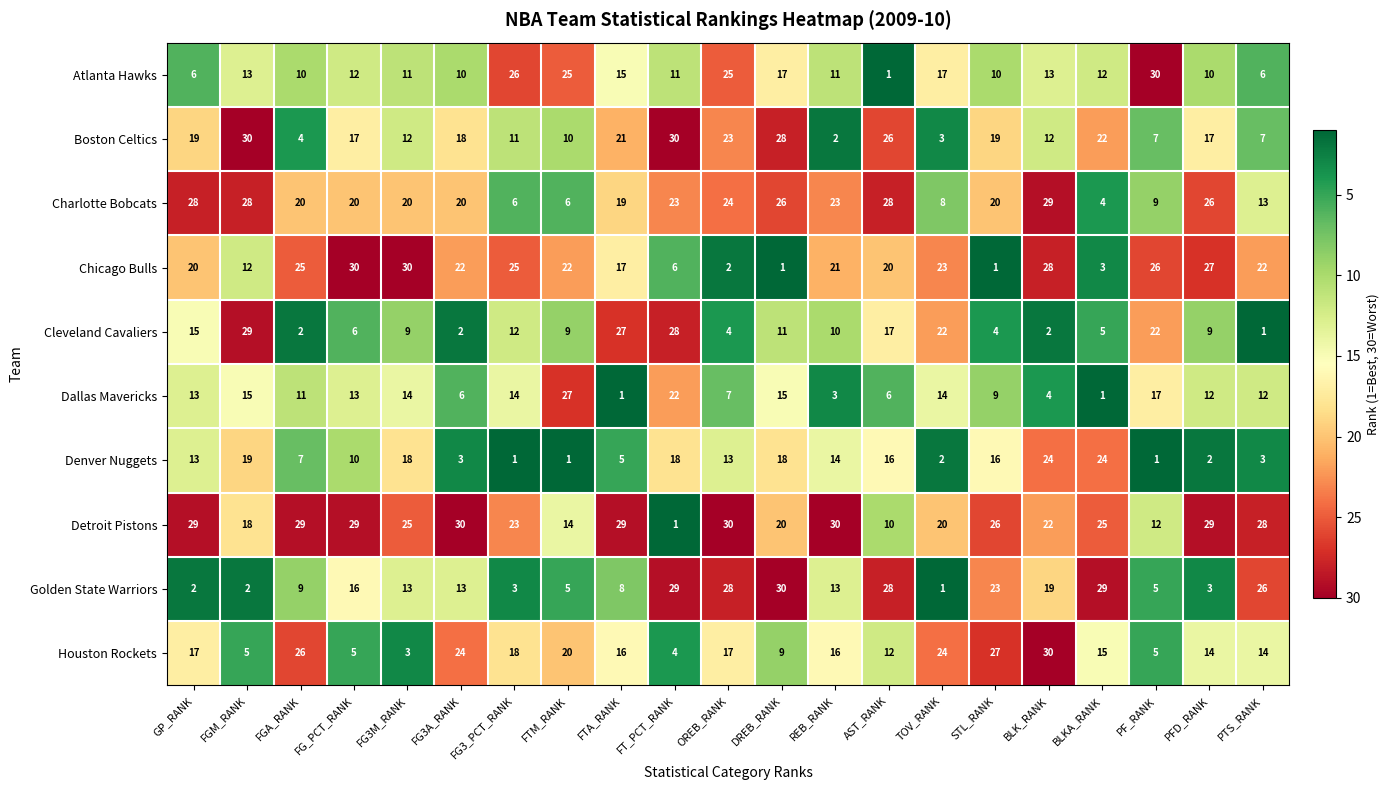

What is the difference between the maximum and minimum values in the Cleveland Cavaliers series?

28